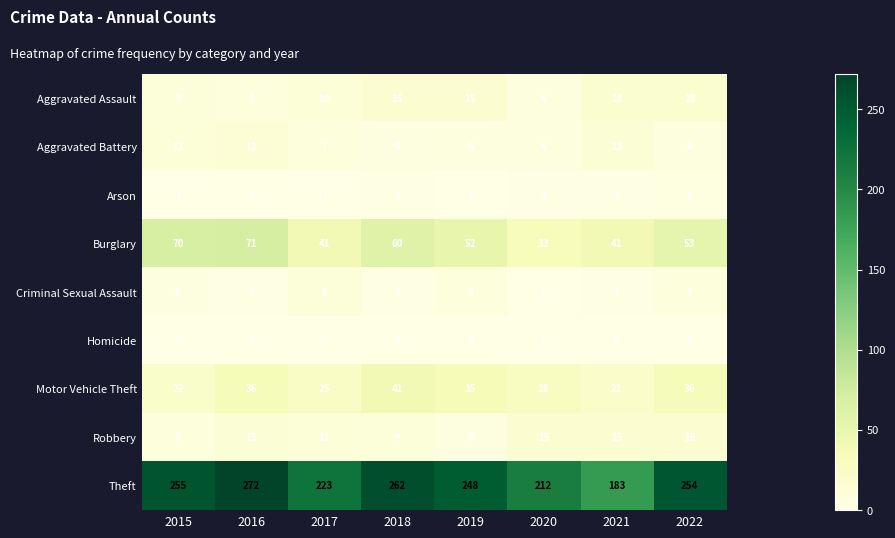

List the series in order of their peak value, lowest first.

Homicide, Arson, Criminal Sexual Assault, Aggravated Battery, Robbery, Aggravated Assault, Motor Vehicle Theft, Burglary, Theft